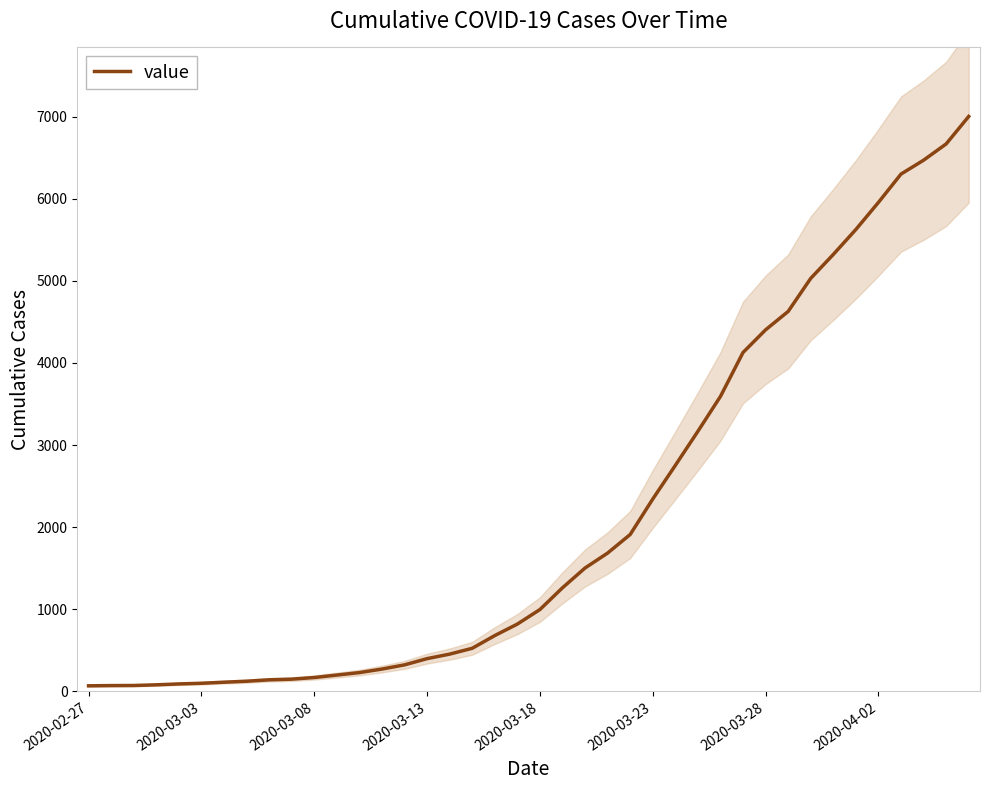

True or false: the data has more than 0 interior local peaks.

False